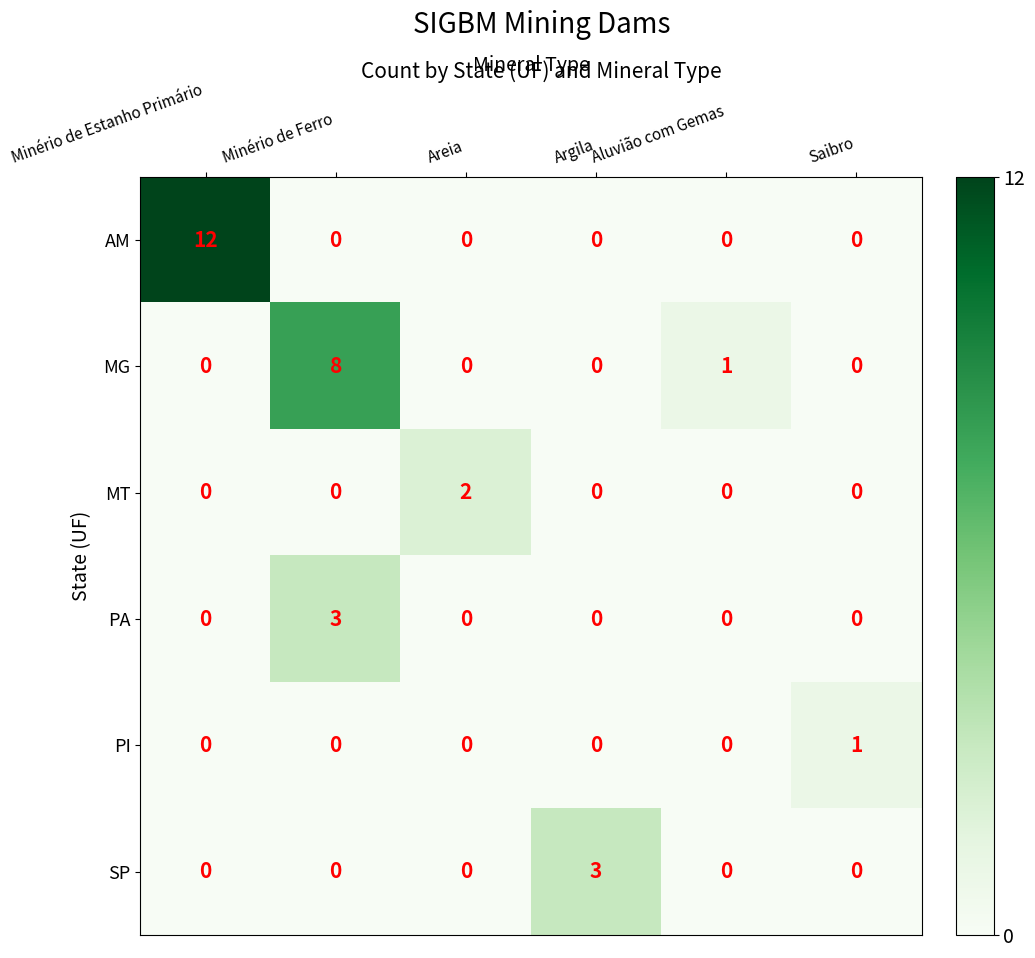

Count the SP values in the range 0 to 1.

5